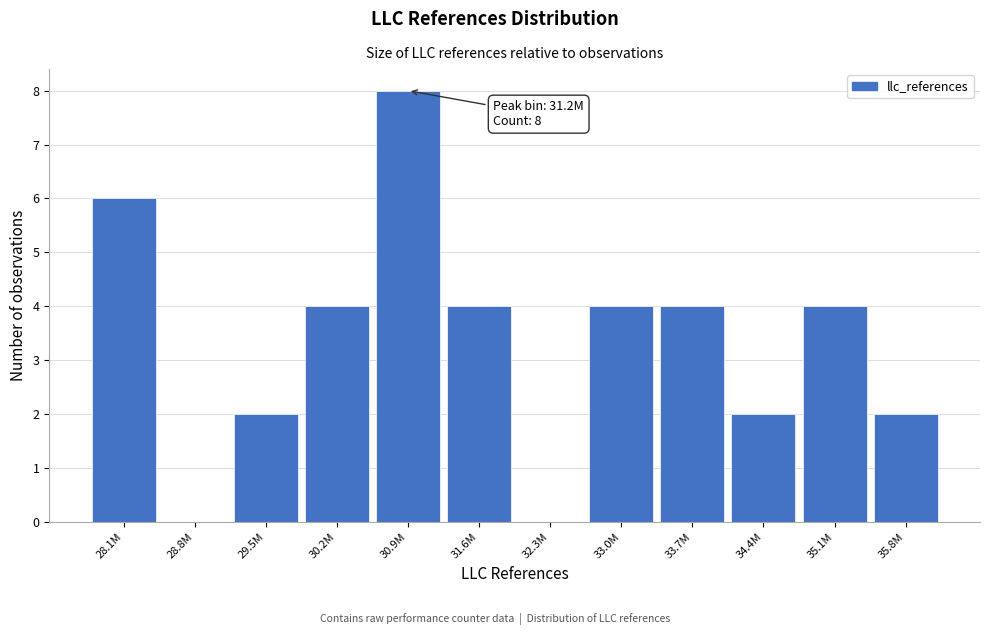

Reading right to left, extract all data points from this chart.

35.8M=2	35.1M=4	34.4M=2	33.7M=4	33.0M=4	32.3M=0	31.6M=4	30.9M=8	30.2M=4	29.5M=2	28.8M=0	28.1M=6